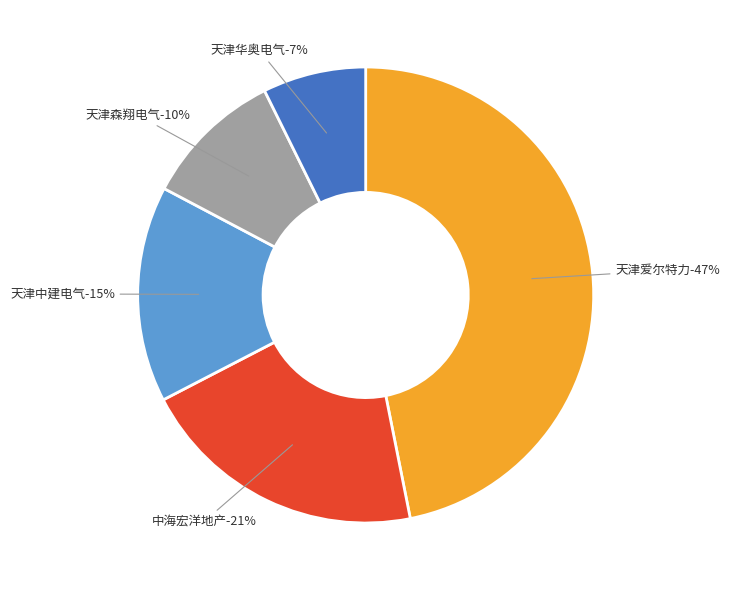

To the nearest percent, what is the combined percentage of 天津市爱尔特力科技发展有限公司 and 呼和浩特市中海宏洋地产有限公司?

67%